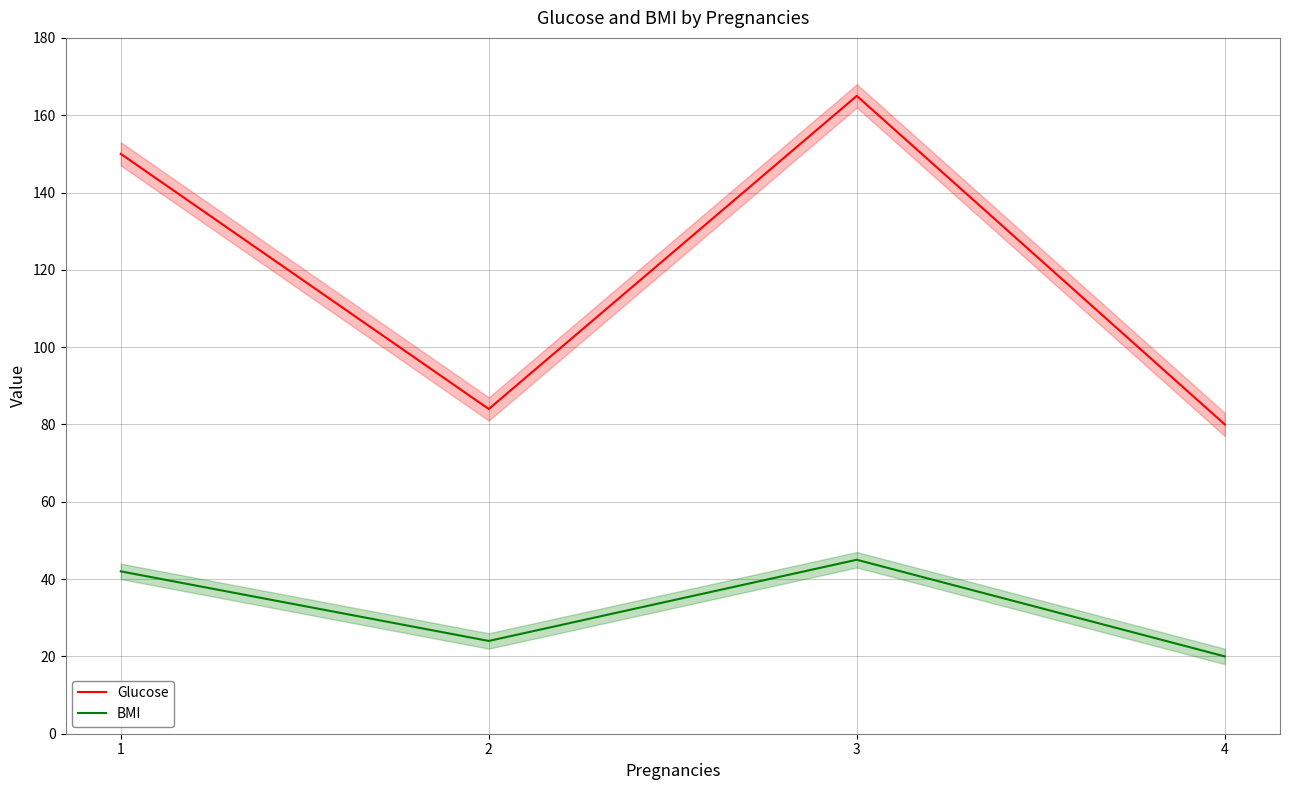

At which category is the sum across all series the highest?

3